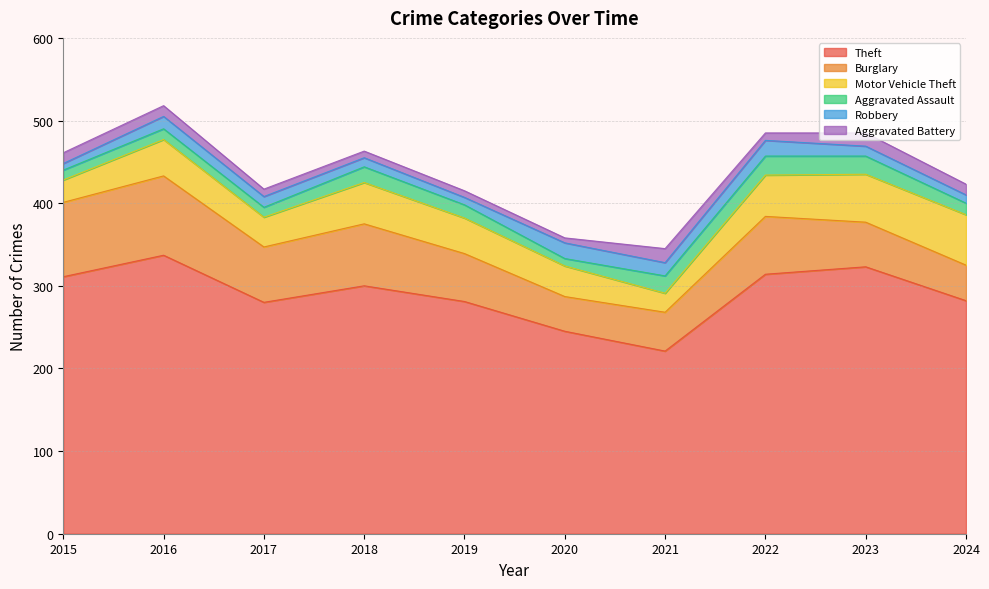

What is the total value across all series at 2024?

423